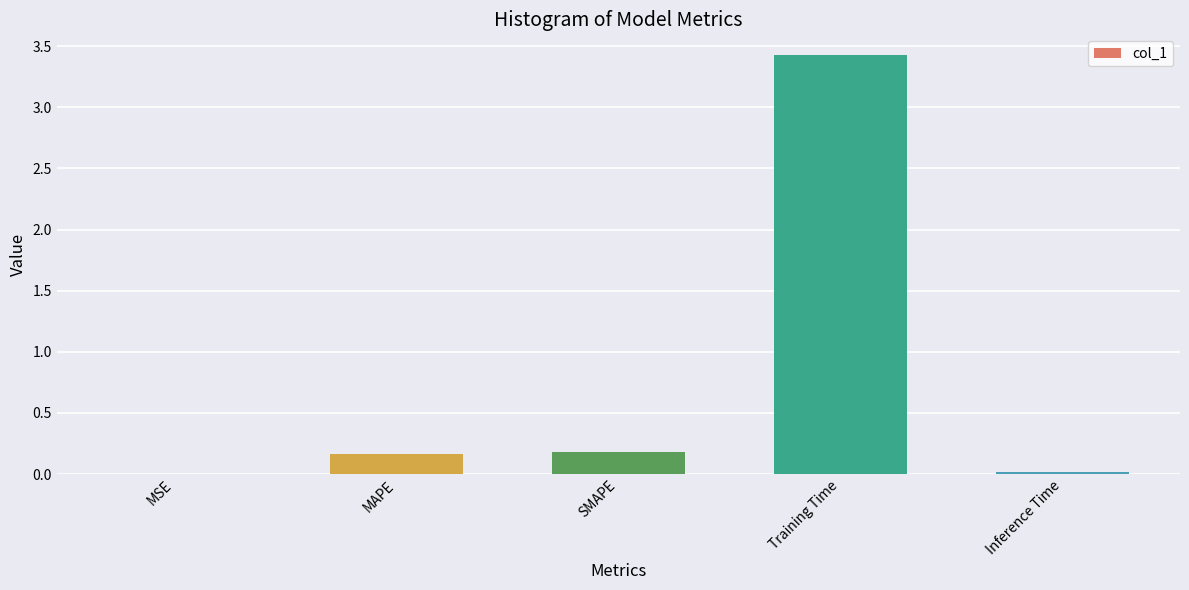

Which label corresponds to the largest value in the chart?

Training Time